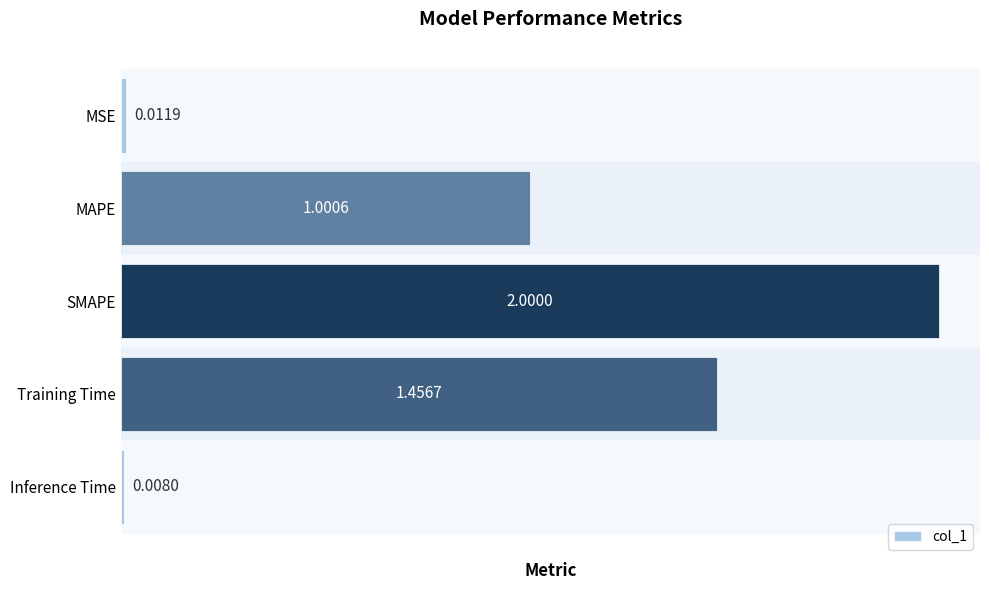

Rank the categories by value from highest to lowest.

SMAPE, Training Time, MAPE, MSE, Inference Time